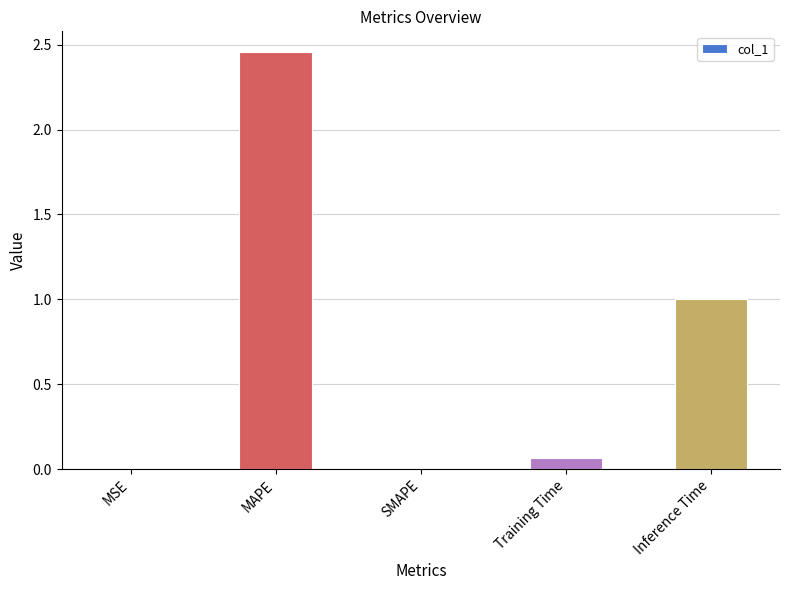

What value does the data have at Inference Time?

1.0